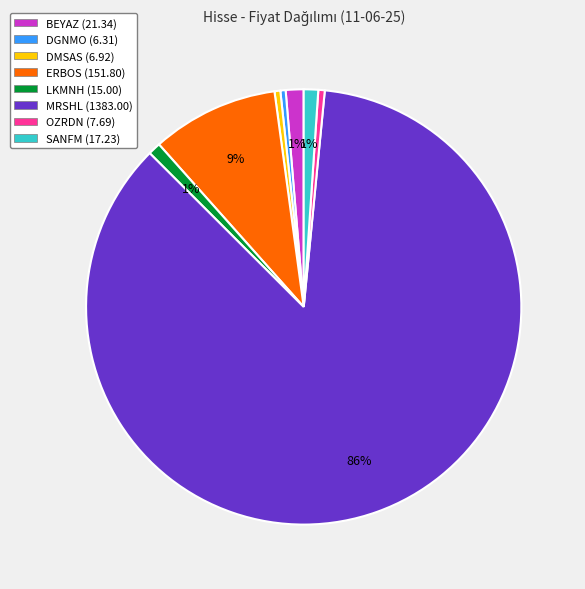

How many segments does this pie chart have?

8